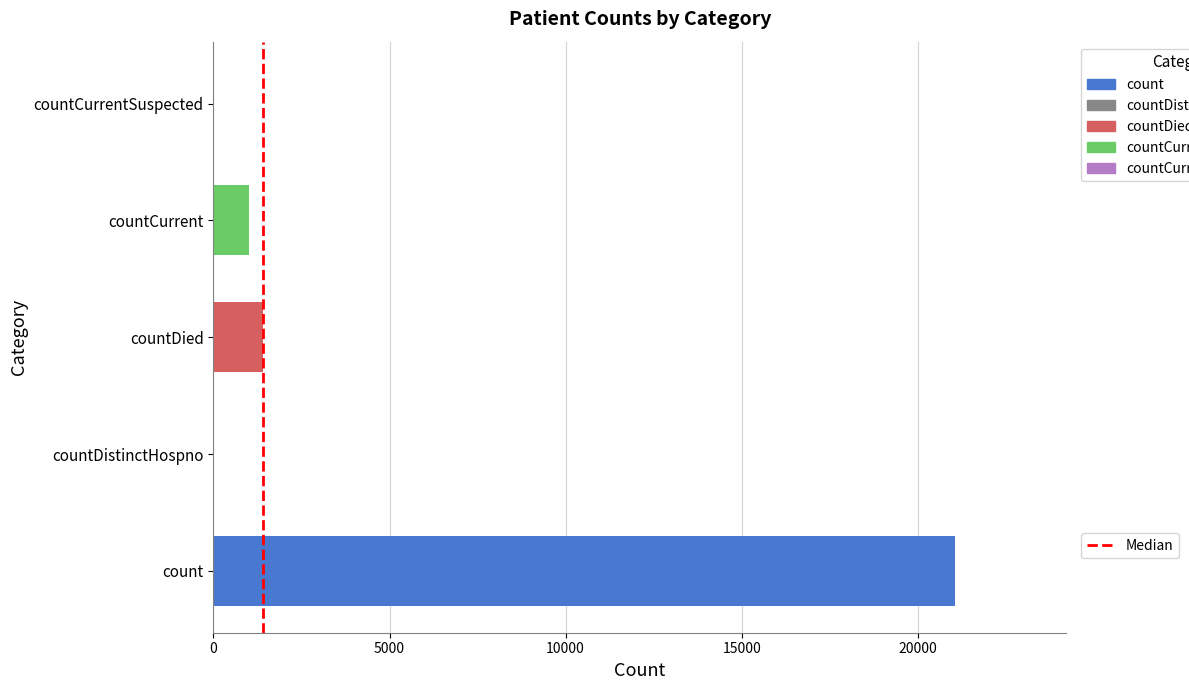

Which label corresponds to the largest value in the chart?

count